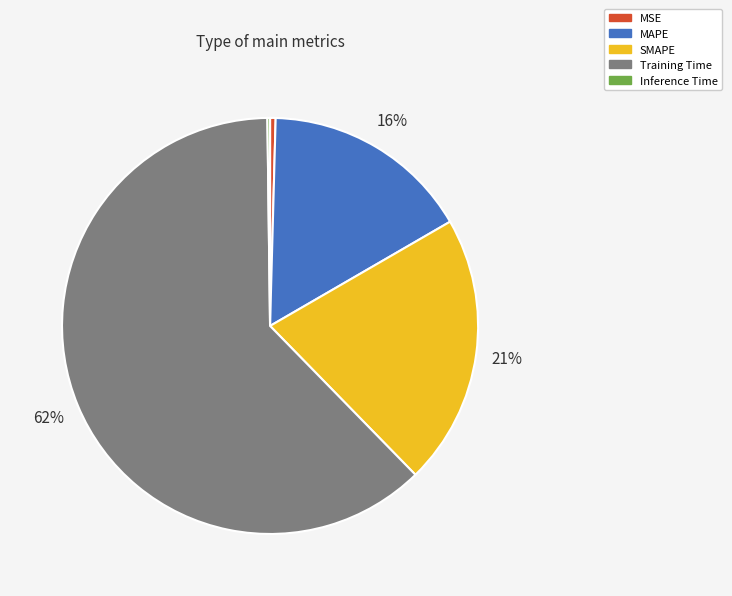

Combined, do MSE and SMAPE account for over 50%?

No